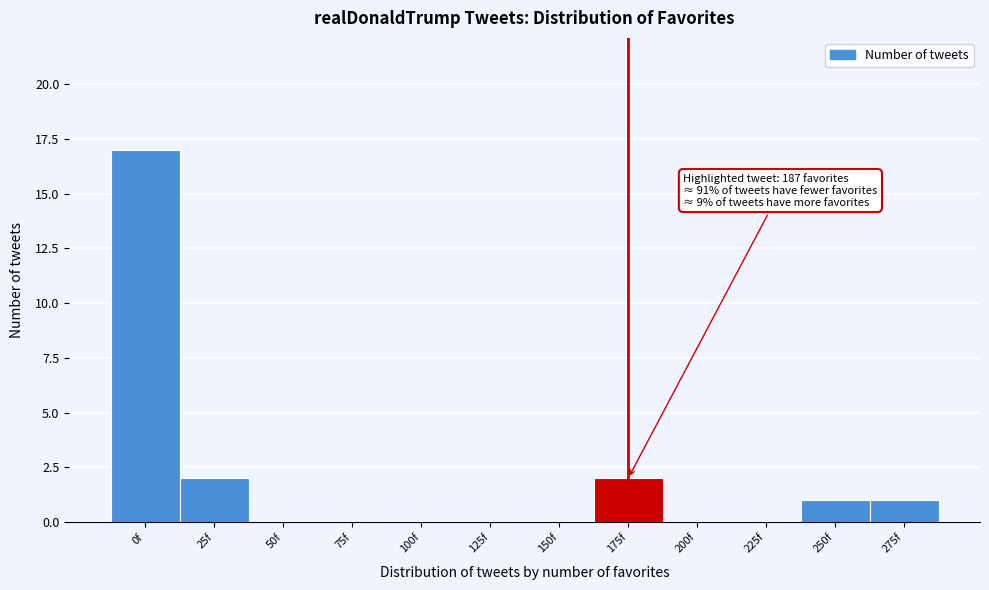

Reading left to right, what are all the values shown in this chart?

0f=17	25f=2	50f=0	75f=0	100f=0	125f=0	150f=0	175f=2	200f=0	225f=0	250f=1	275f=1